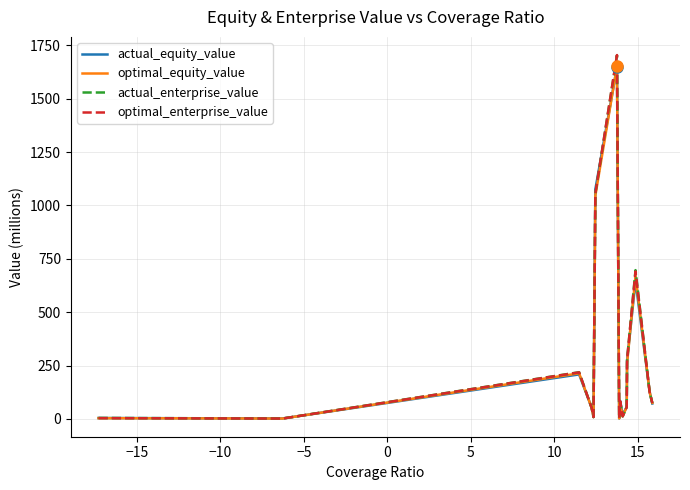

Which series has the largest range (max minus min)?

optimal_enterprise_value